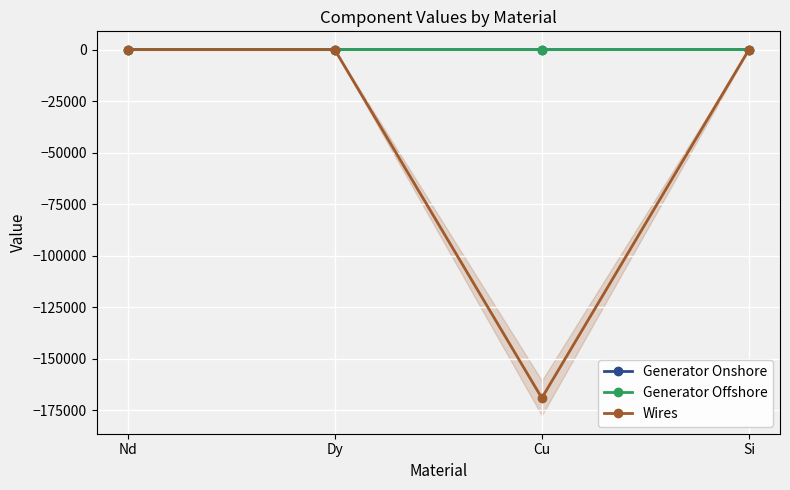

At how many categories does at least one series exceed -1833?

4